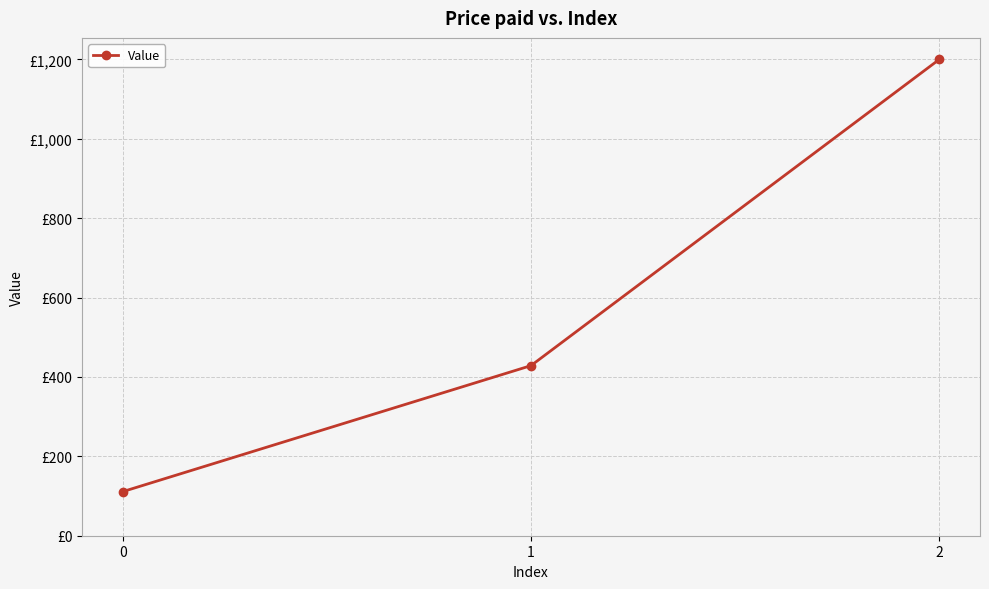

Is this an area chart (filled region under the line)?

No